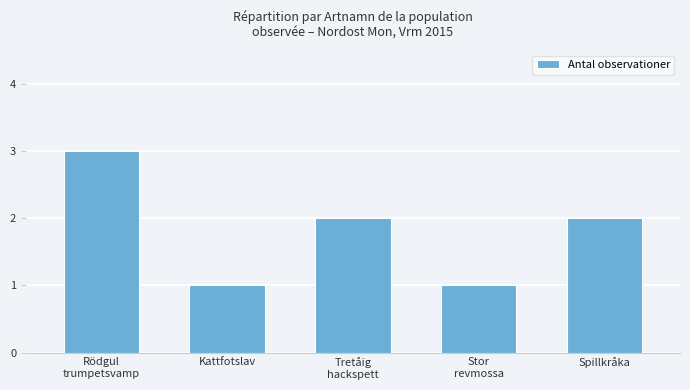

Read the value at Kattfotslav.

1